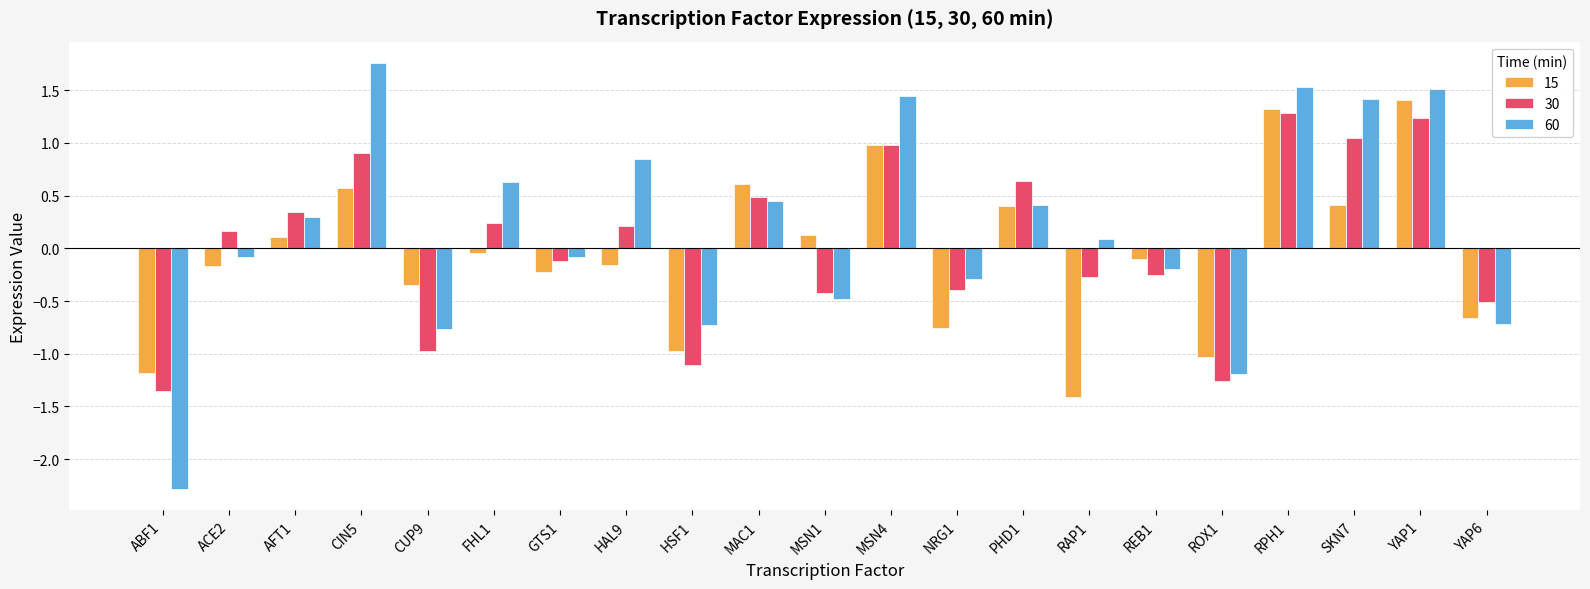

What is the maximum value for 15?

1.4